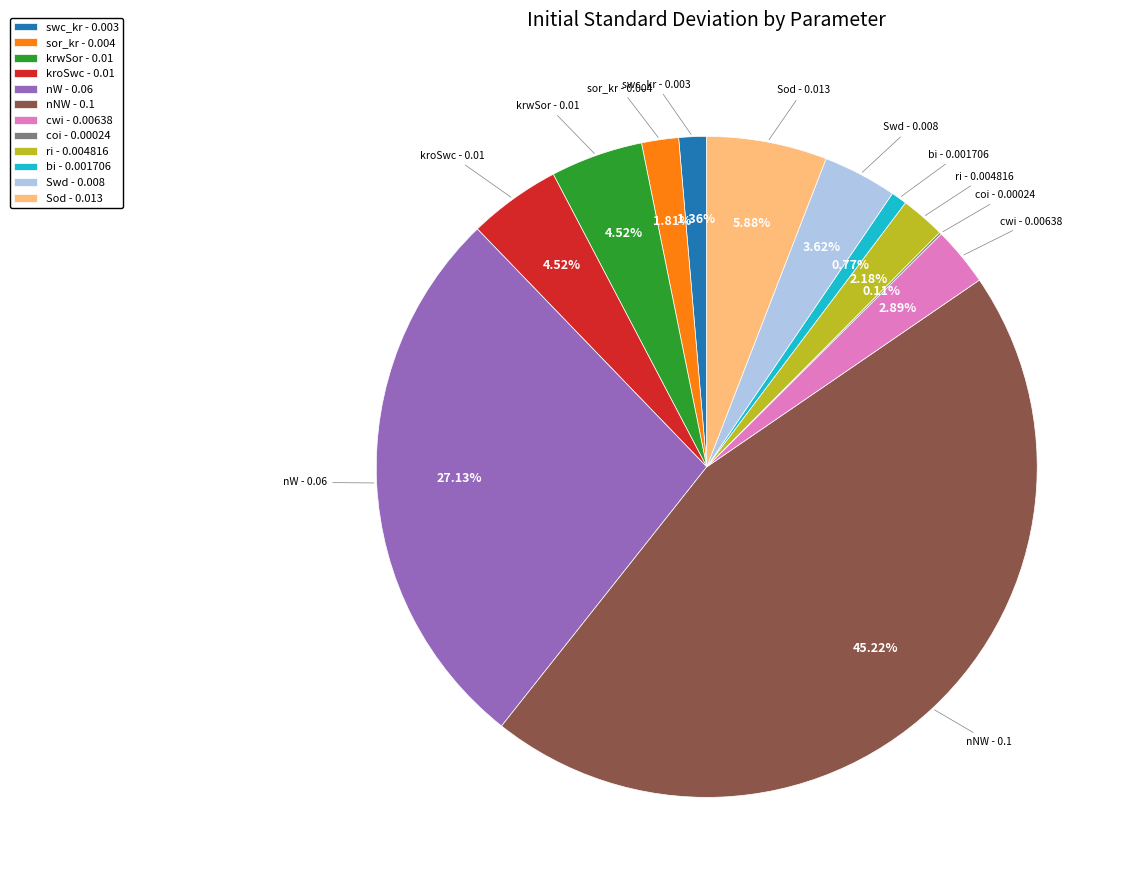

Combined, do bi - 0.001706 and Swd - 0.008 account for over 50%?

No